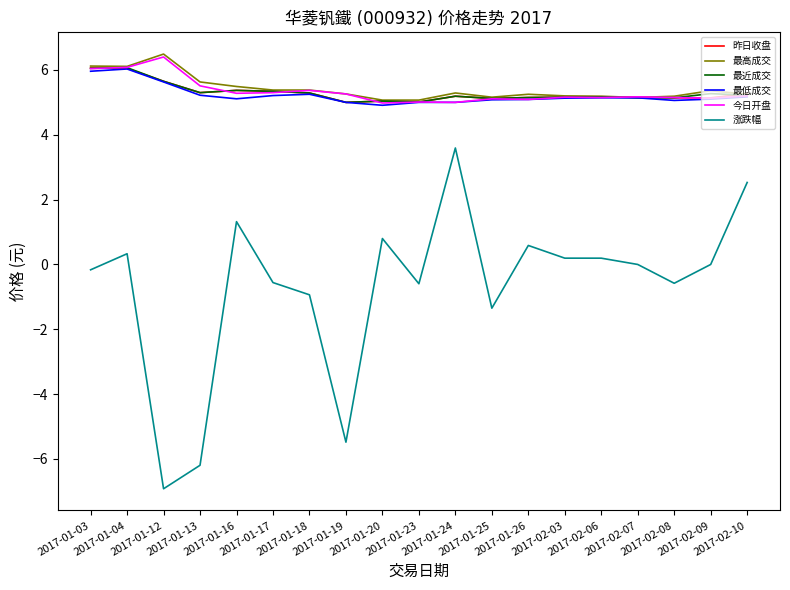

What is the difference between the second highest and second lowest values in the 最近成交 series?

1.0